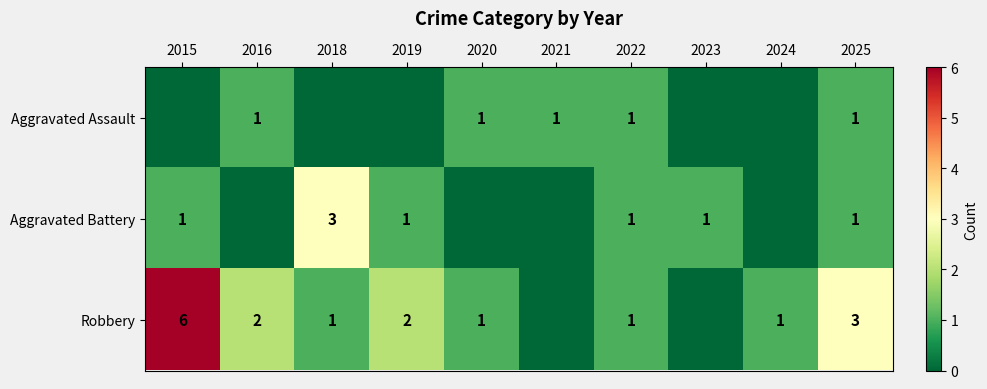

True or false: Robbery has a value of 1 at 2025.

False